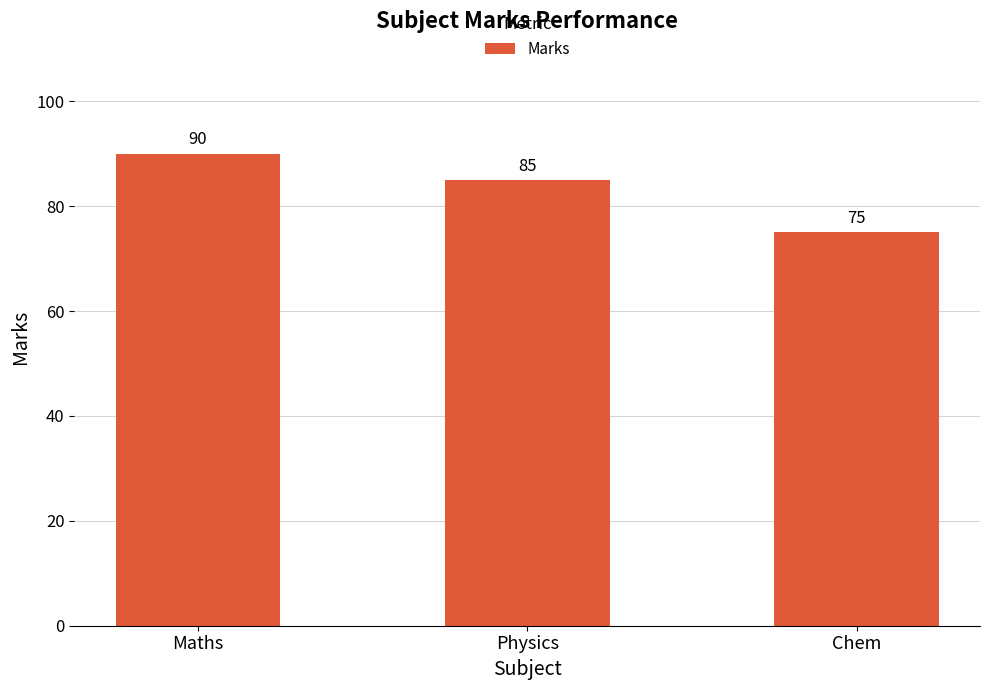

Where does the data first go above 85?

Maths